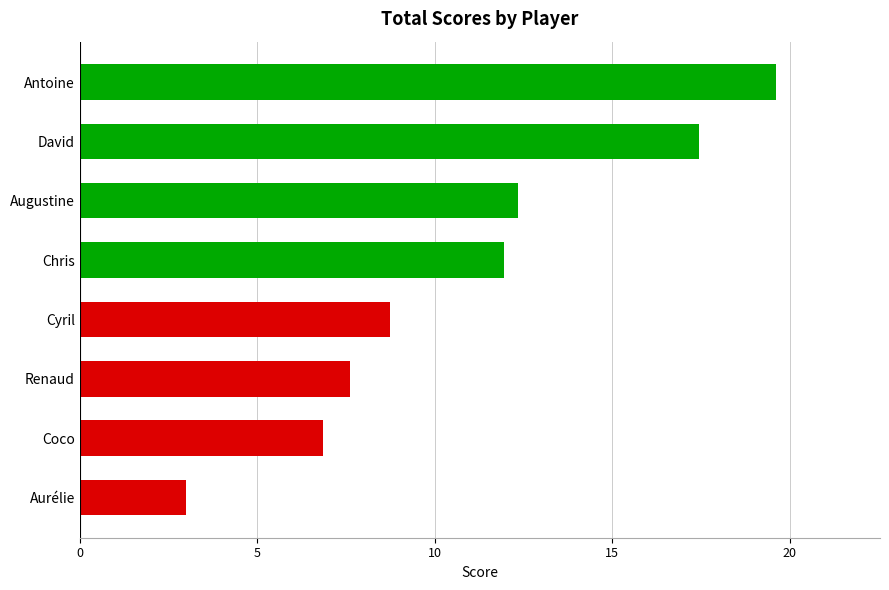

List the labels in order of value, smallest first.

Aurélie, Coco, Renaud, Cyril, Chris, Augustine, David, Antoine